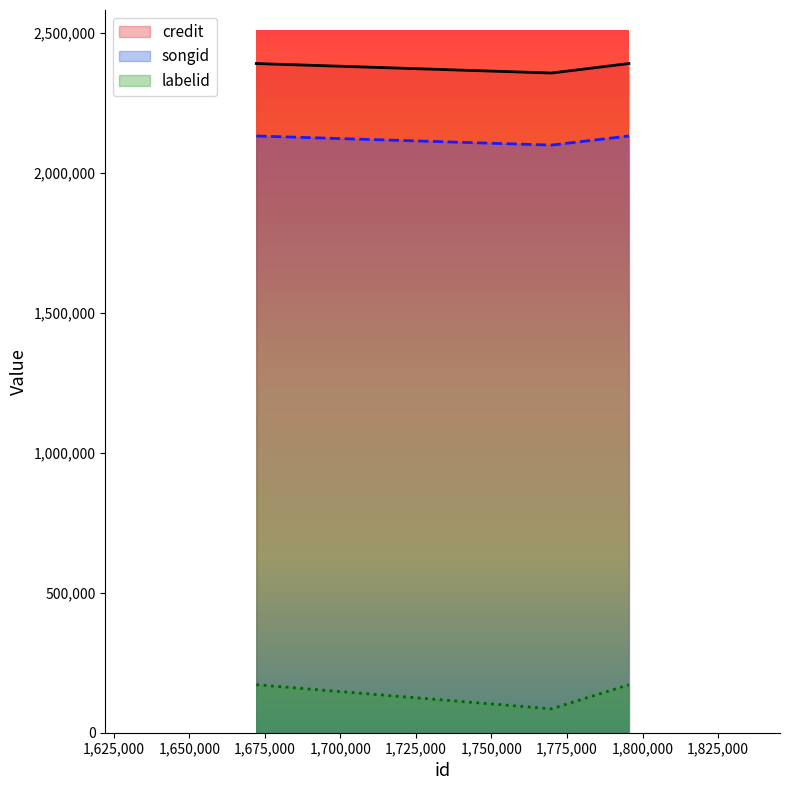

At how many categories does at least one series exceed 1076064?

3